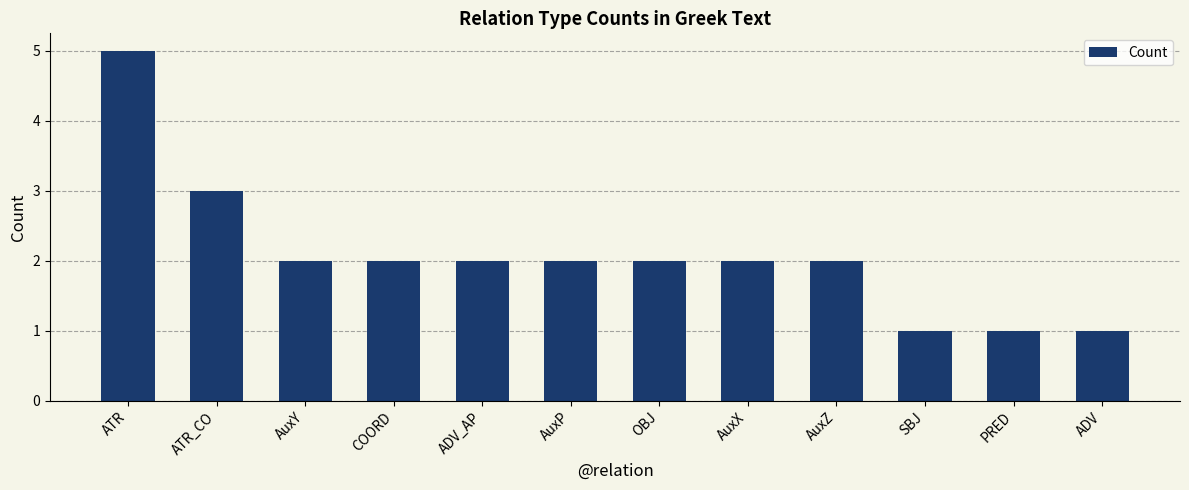

What is the value of the 9th bar from the left?

2